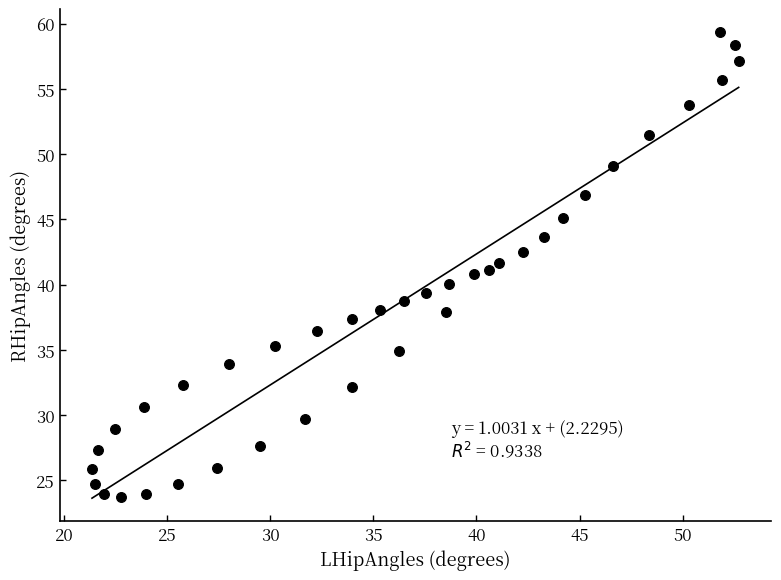

What is the range of Y values (max minus min)?

35.6